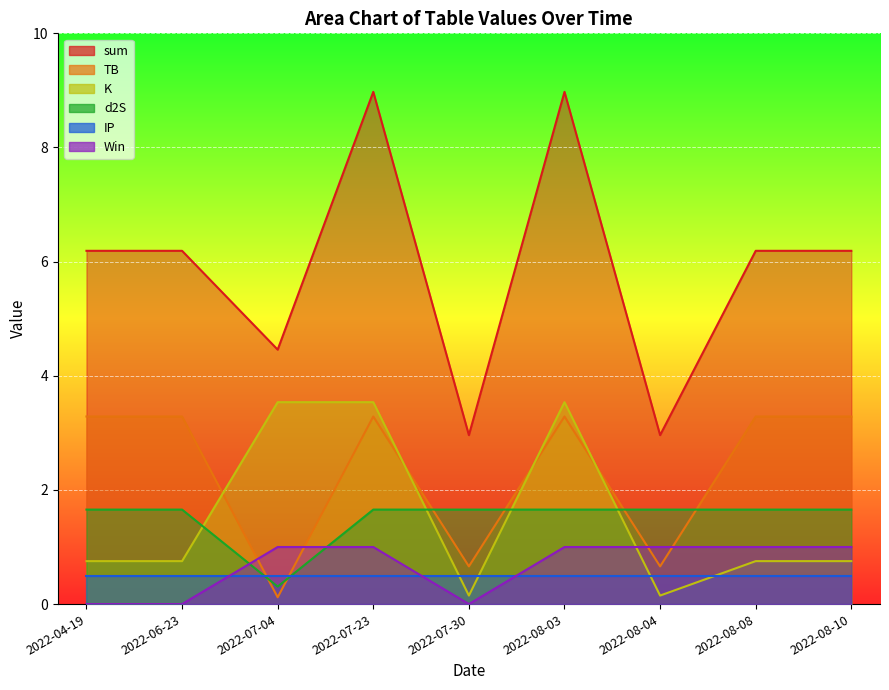

True or false: Win has a value of 0.3 at 2022-08-04.

False